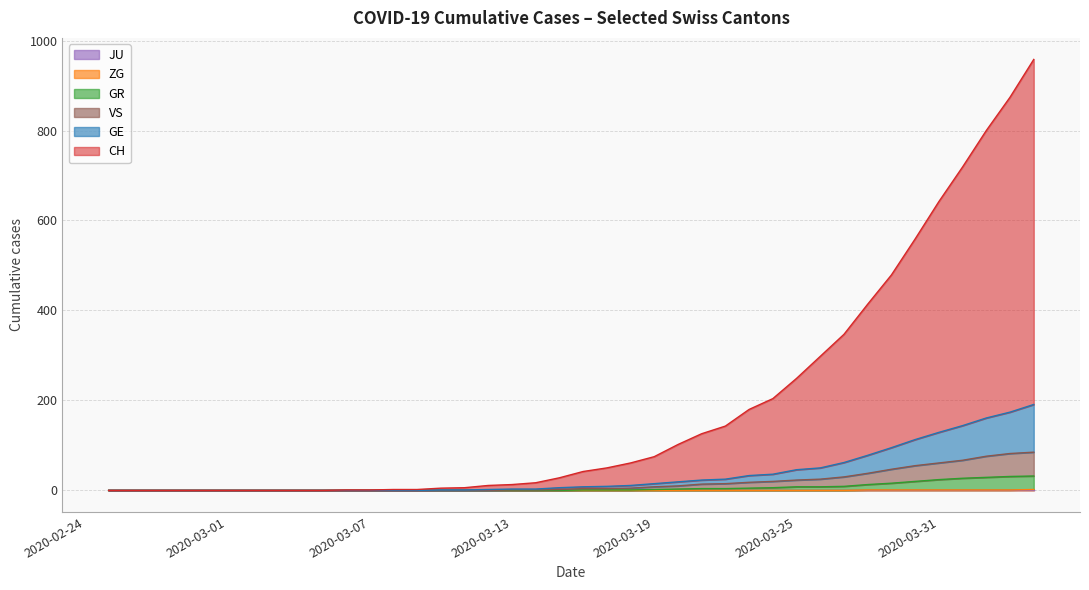

Does the chart have visible grid lines?

Yes